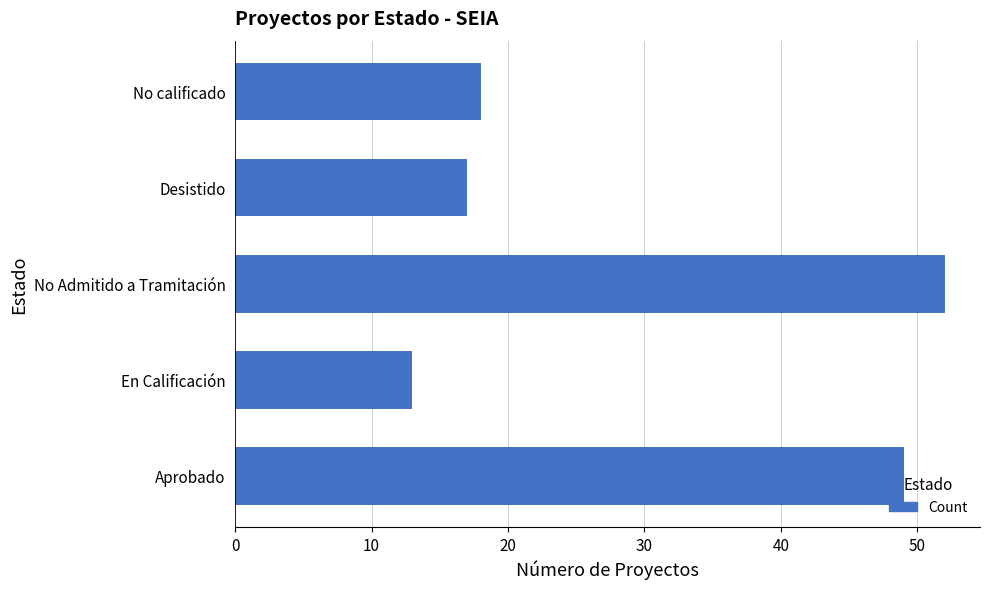

What is the smallest value displayed?

13